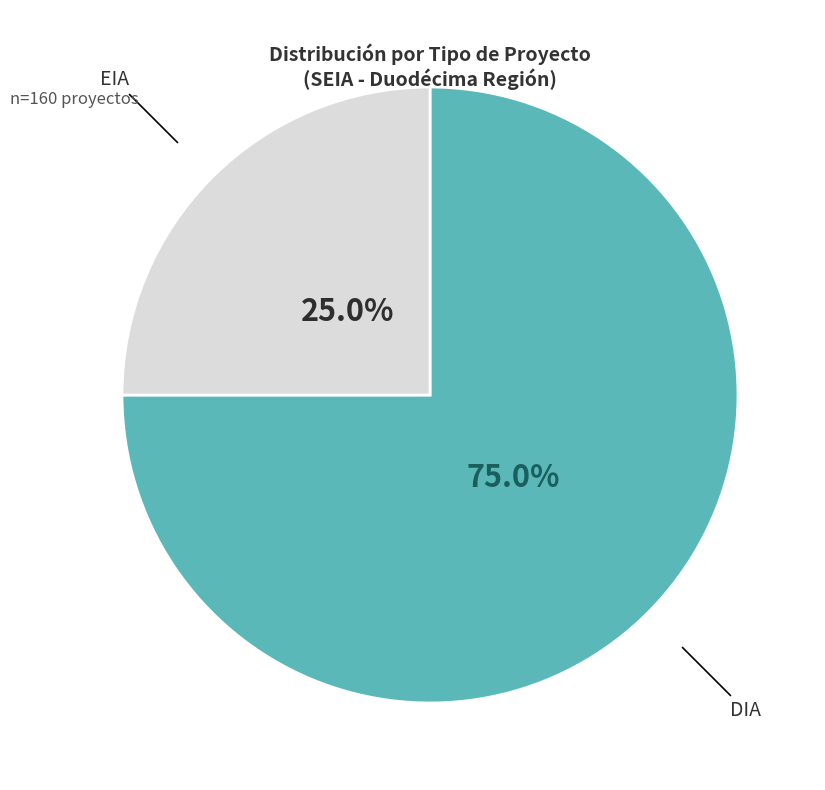

Does DIA represent more than half of the total?

Yes